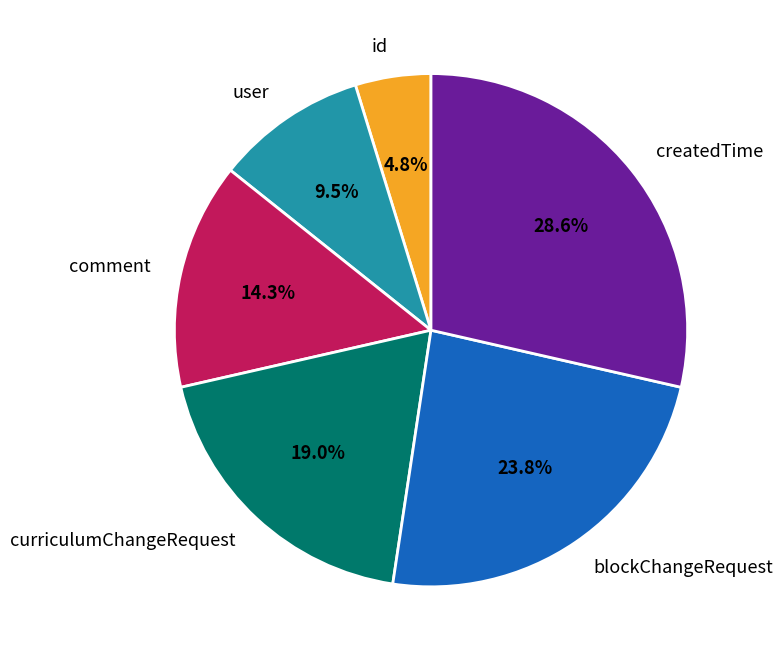

To the nearest percent, what is the combined percentage of user and createdTime?

38%